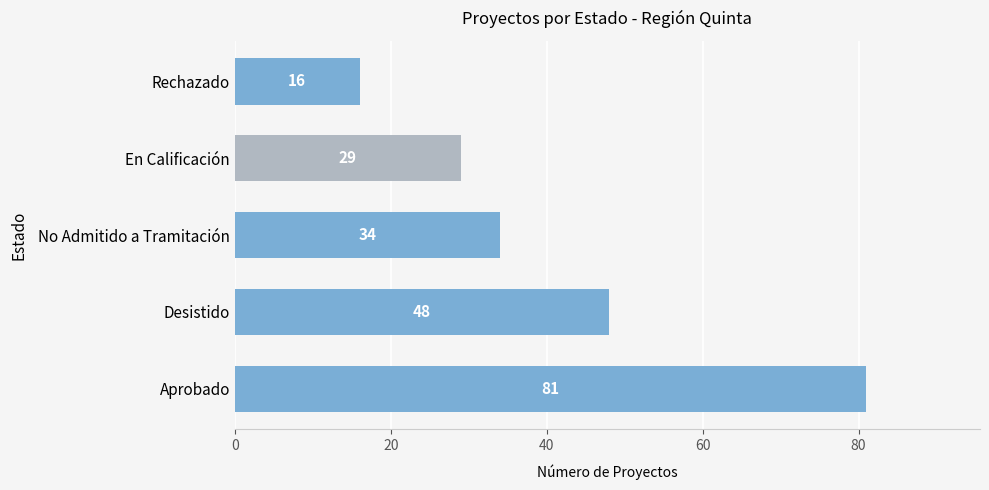

What is the greatest value displayed?

81